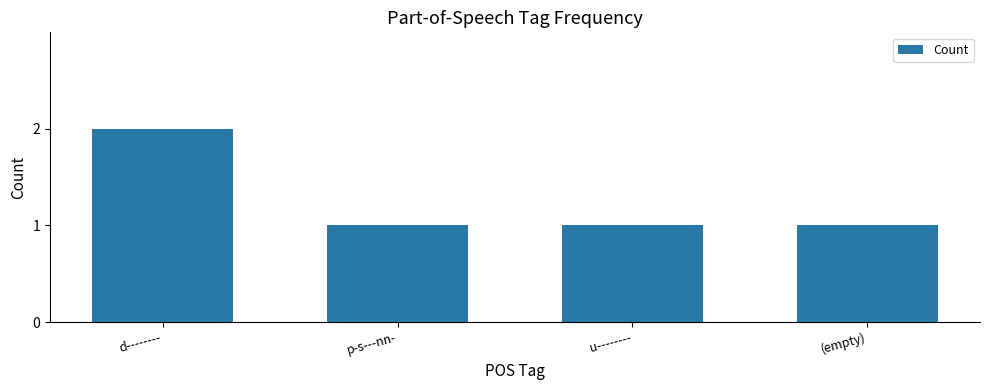

What is the label of the 2nd bar from the left?

p-s---nn-